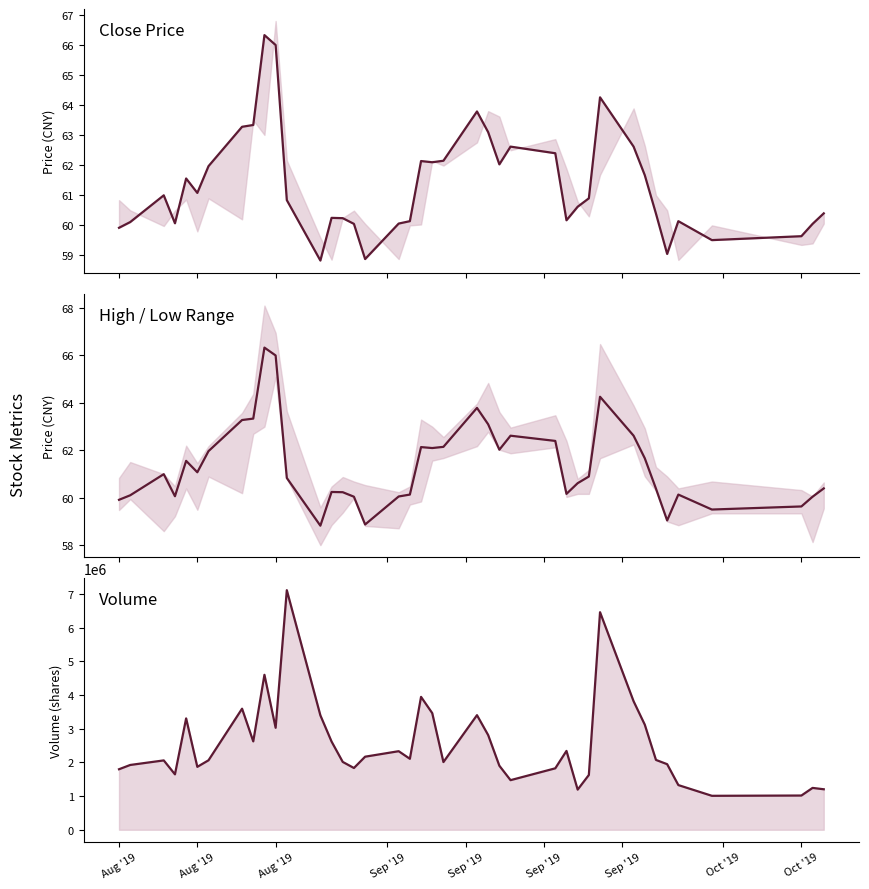

True or false: High / Low Range and Volume intersect in this chart.

False